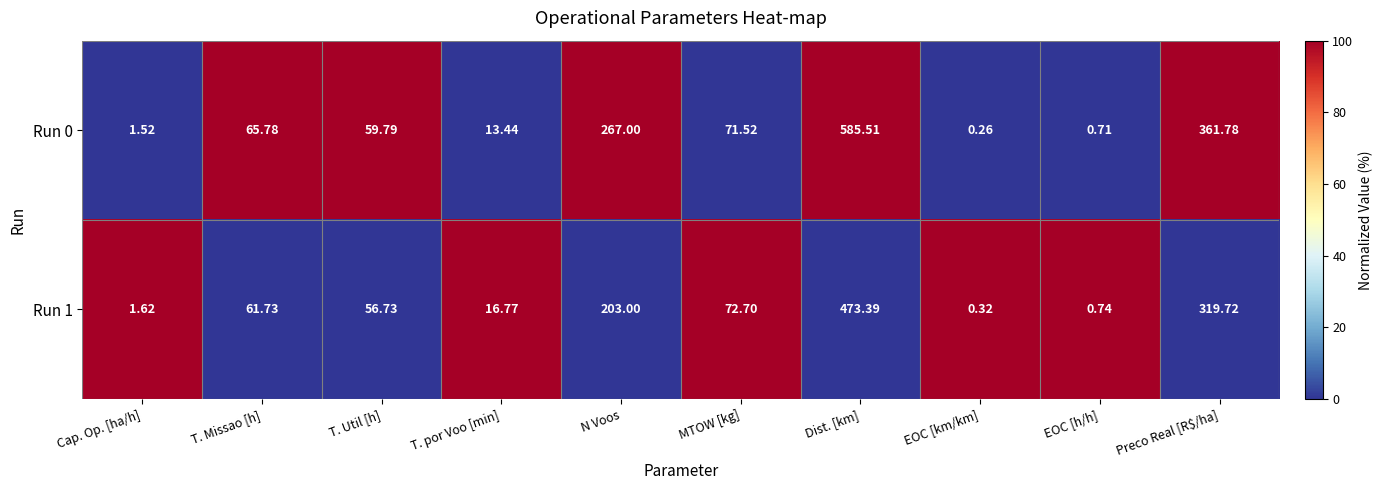

Is the value of Run 1 at EOC [km/km] greater than the value of Run 0 at EOC [h/h]?

No